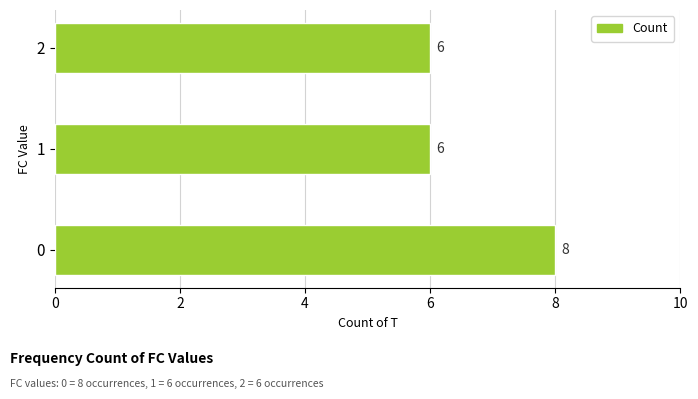

What is the approximate value at 2?

6